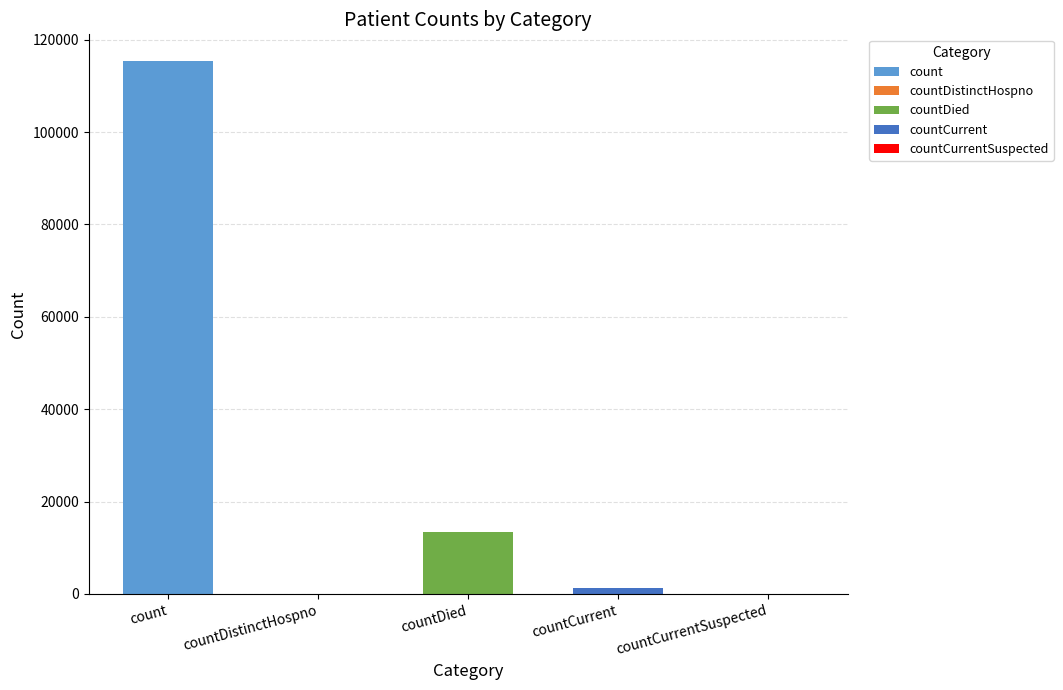

What is the value of the 1st bar from the left?

115379